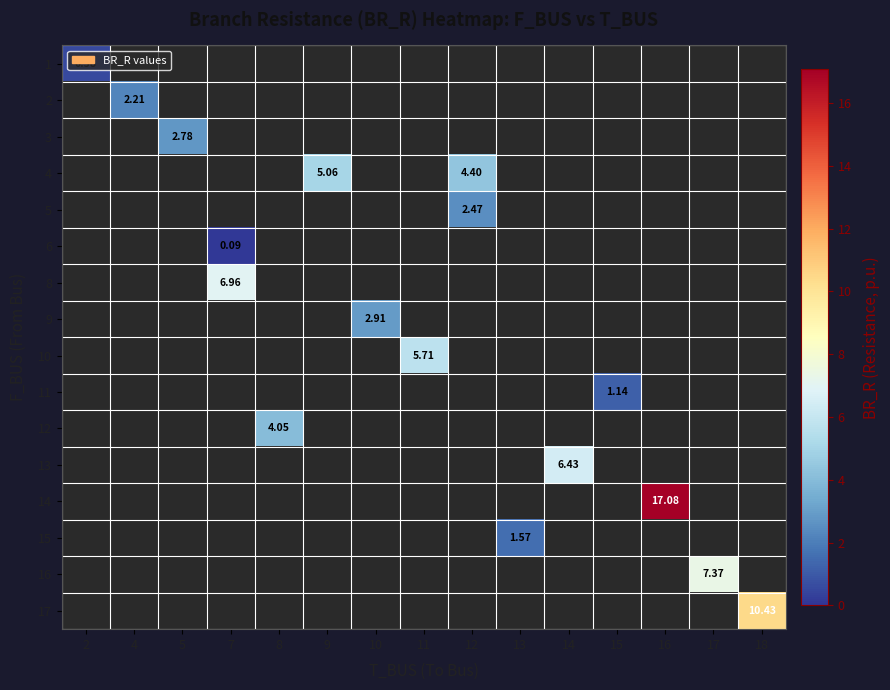

How many data points does each series have?

15